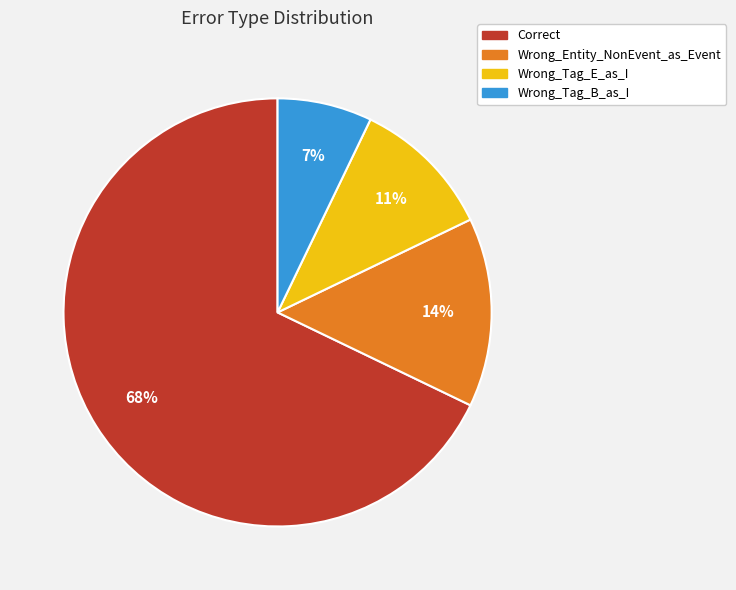

What is the majority slice?

Correct